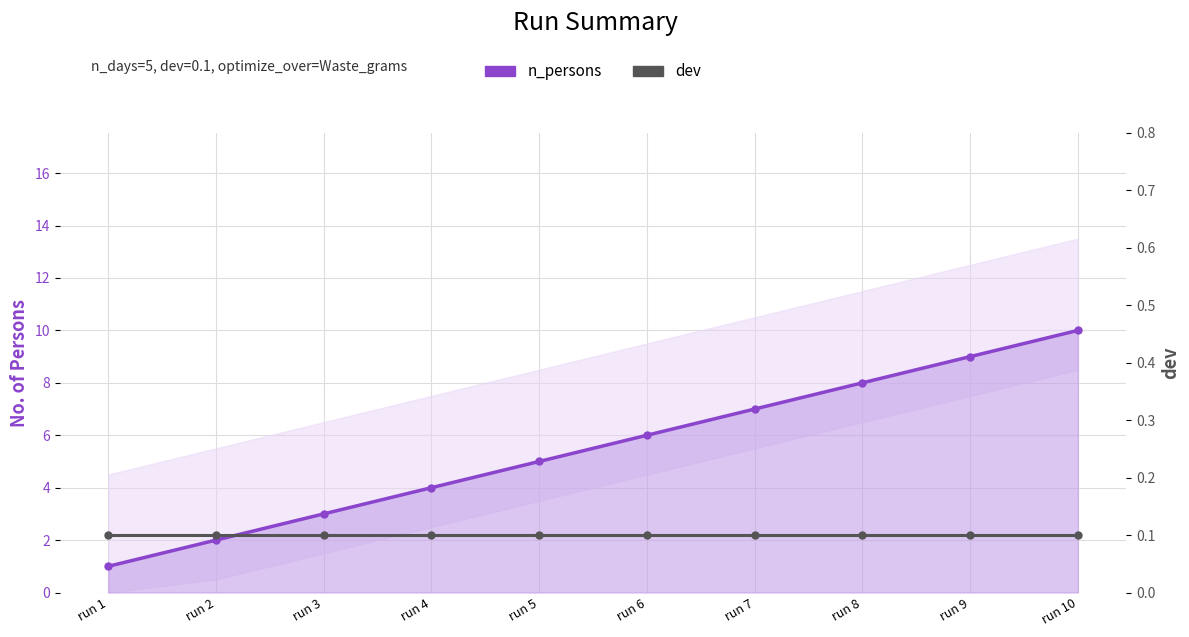

Which series has the largest total across all categories?

n_persons